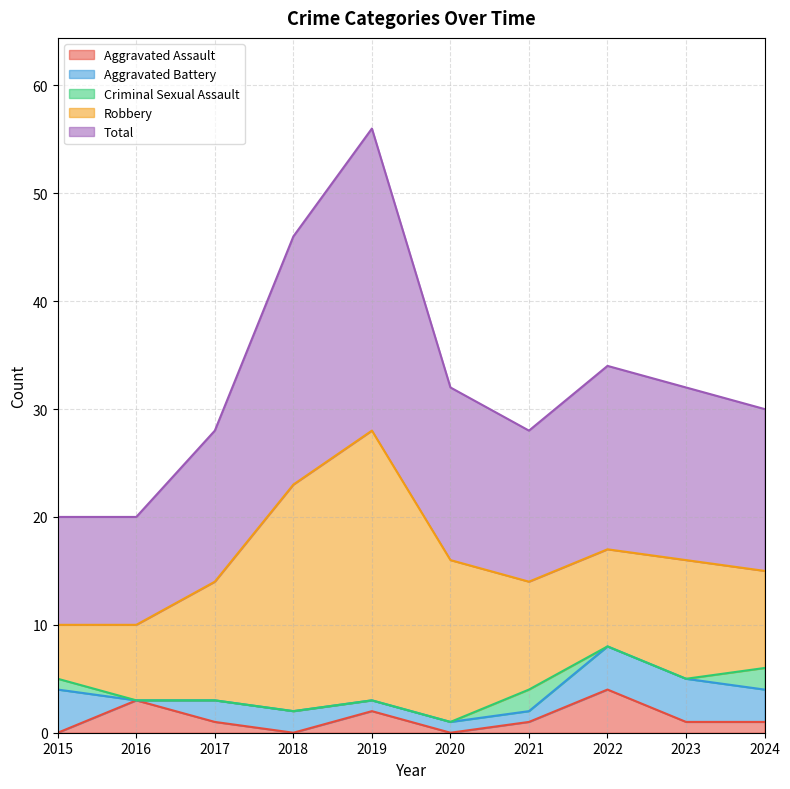

How many interior local peaks does the Aggravated Assault series have?

3